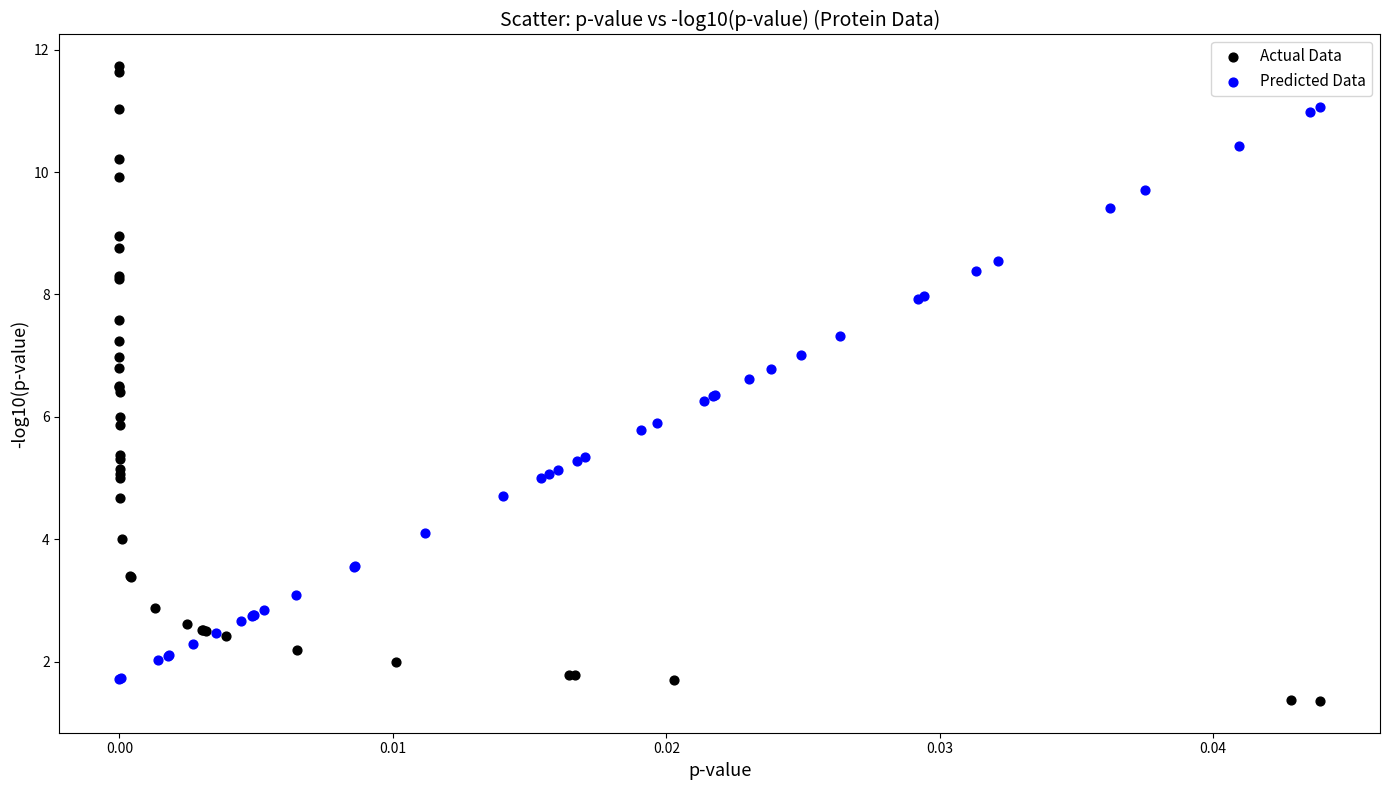

What are all the series names shown in the legend?

Actual Data, Predicted Data